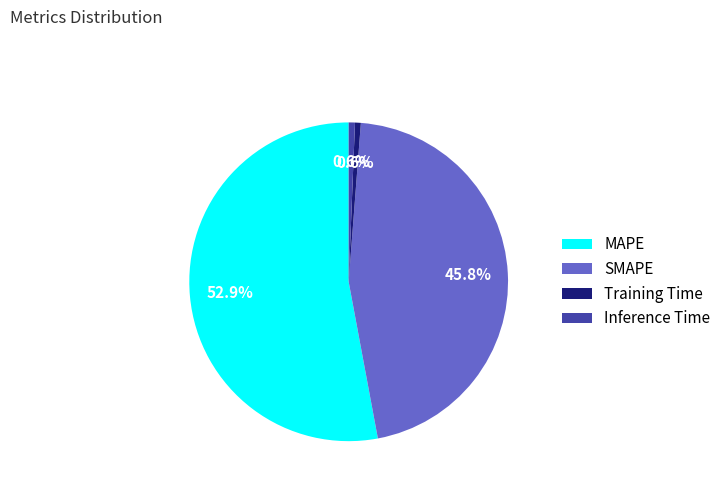

True or false: SMAPE accounts for 60% of the total.

False